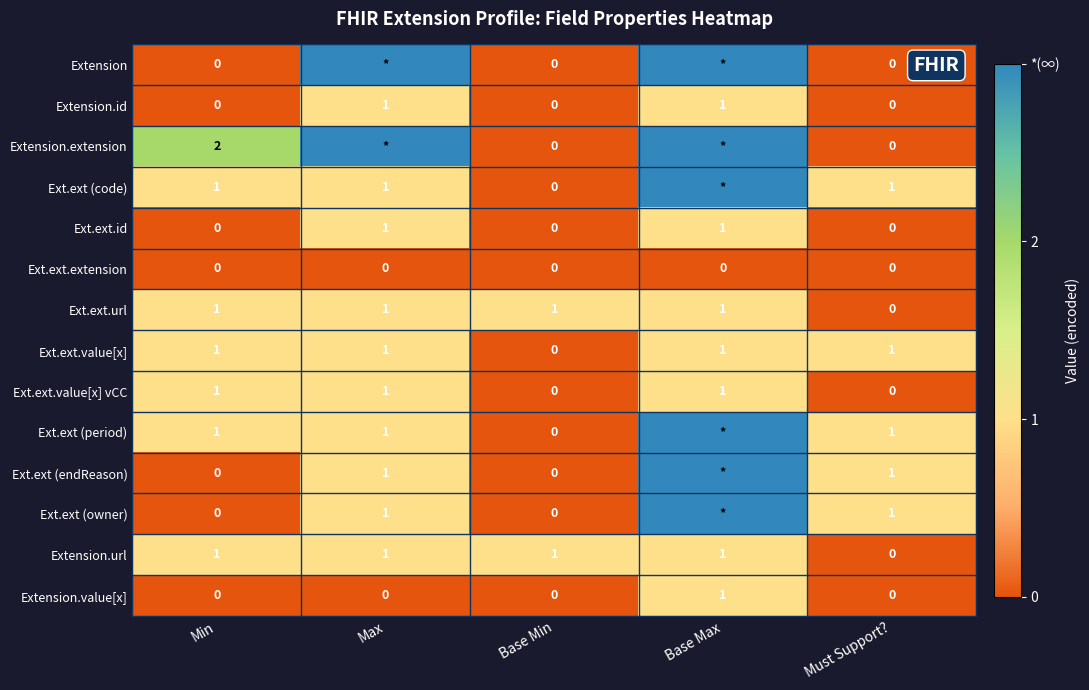

Count the Ext.ext.id values in the range 0 to 1.

5